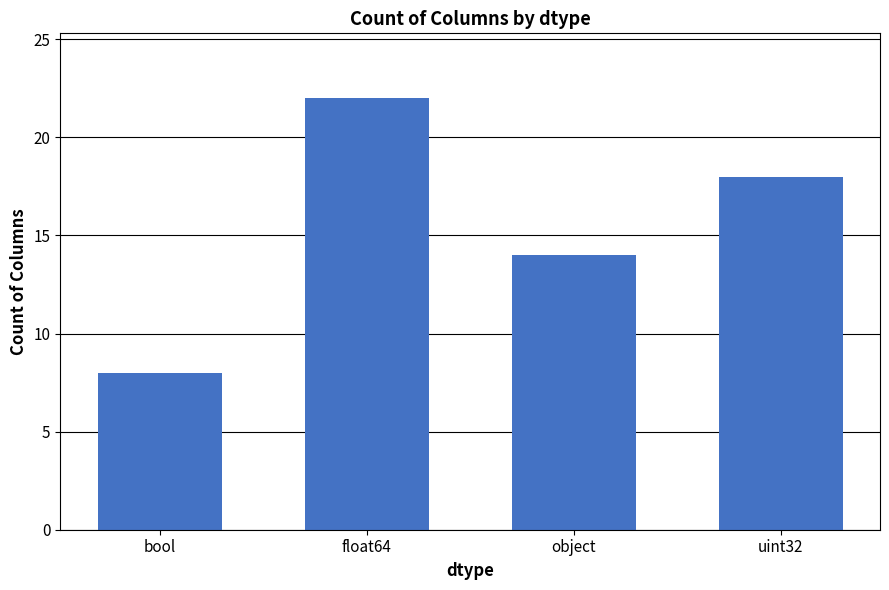

What is the change in value from bool to object?

+6